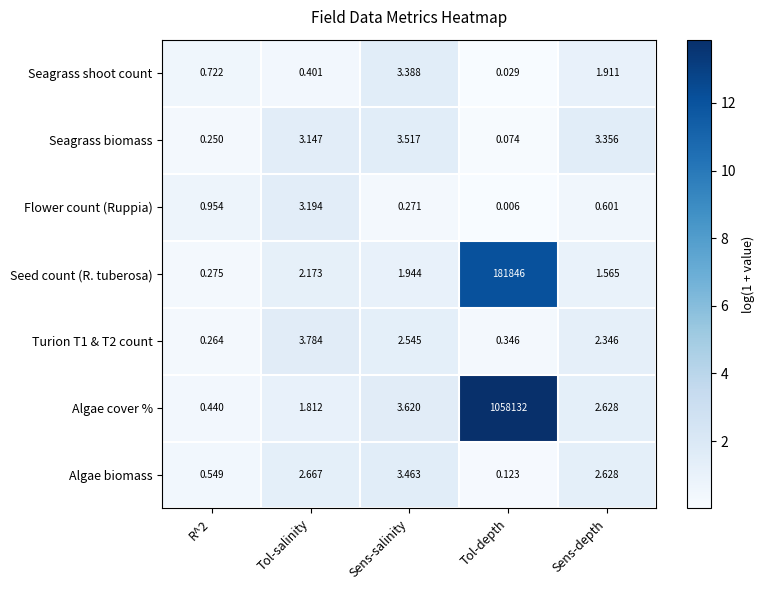

At which label is Turion T1 & T2 count closest to 2?

Sens-depth